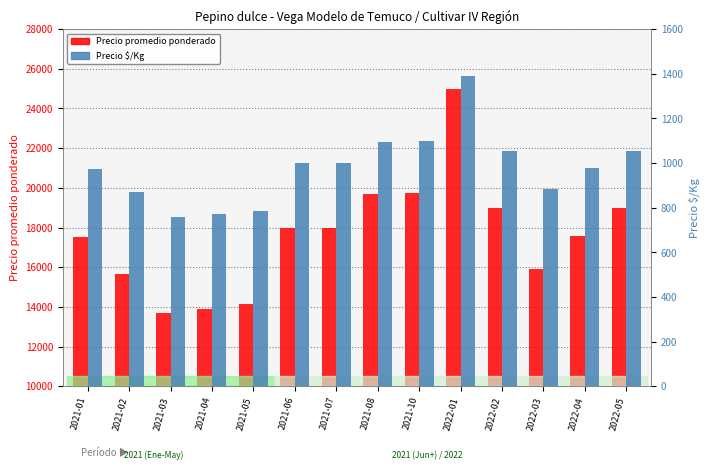

Read the Precio promedio ponderado value at 2022-04, to the nearest 10.

17580